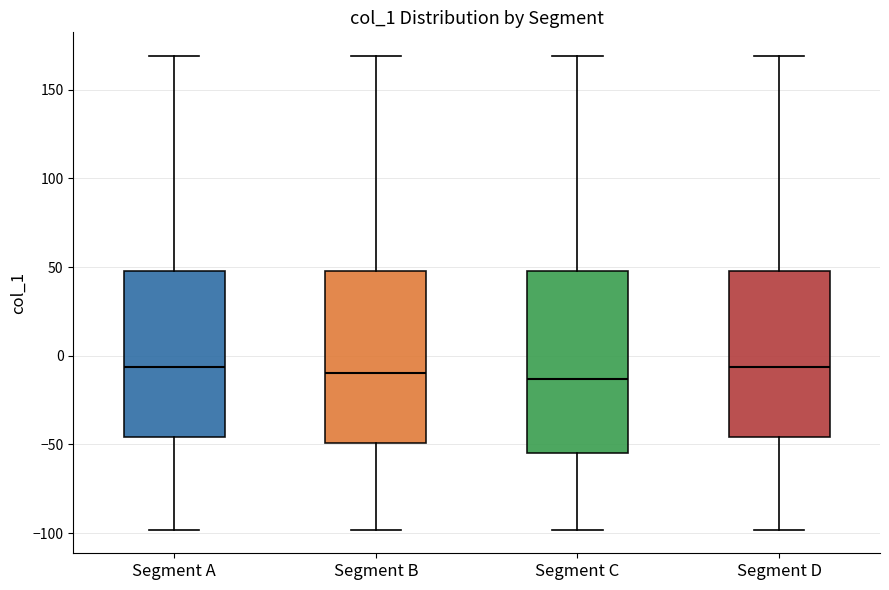

Which box is the tallest, from its lower edge to its upper edge?

Segment C